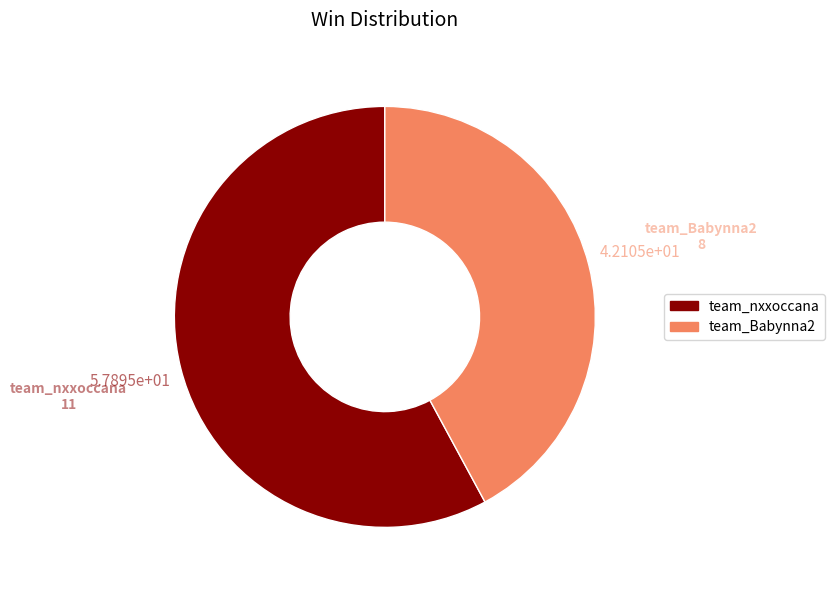

Rank the categories by value from highest to lowest.

team_nxxoccana, team_Babynna2